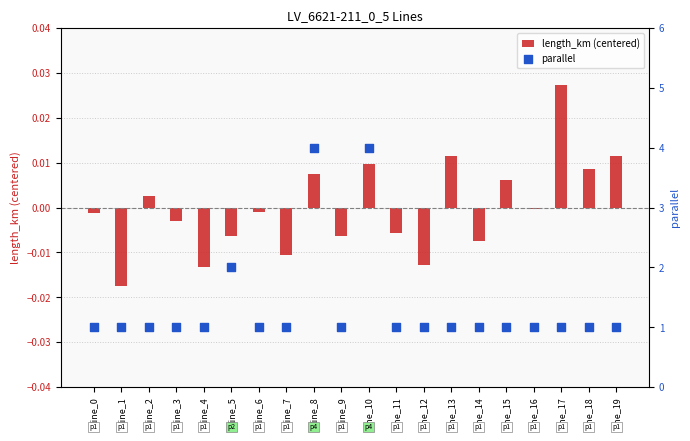

Which series has the largest total across all categories?

parallel